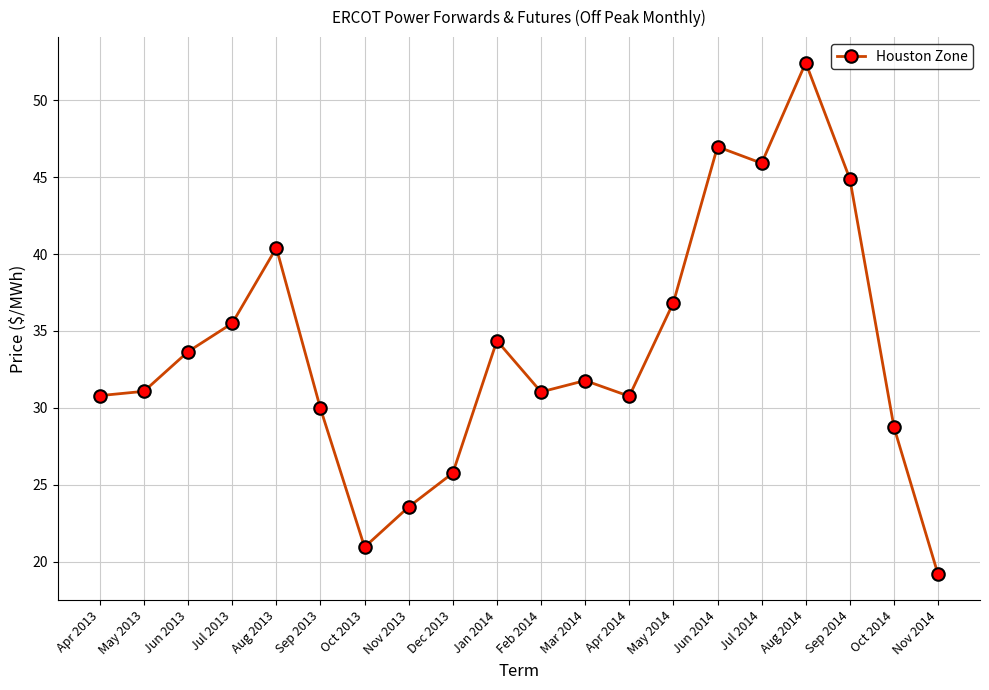

What is the smallest value displayed?

19.2